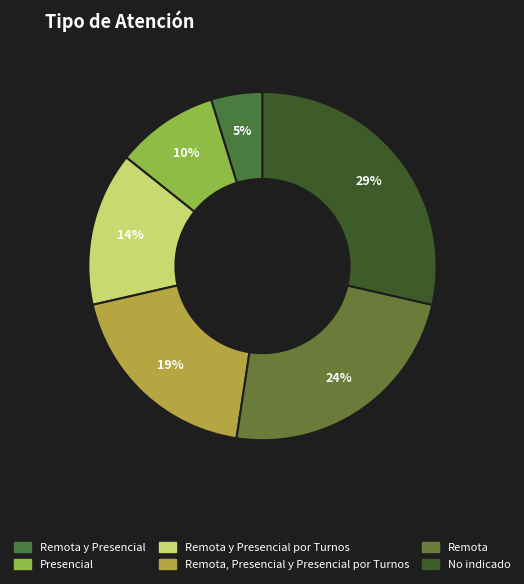

Is it true that Remota is 24% of the pie?

True